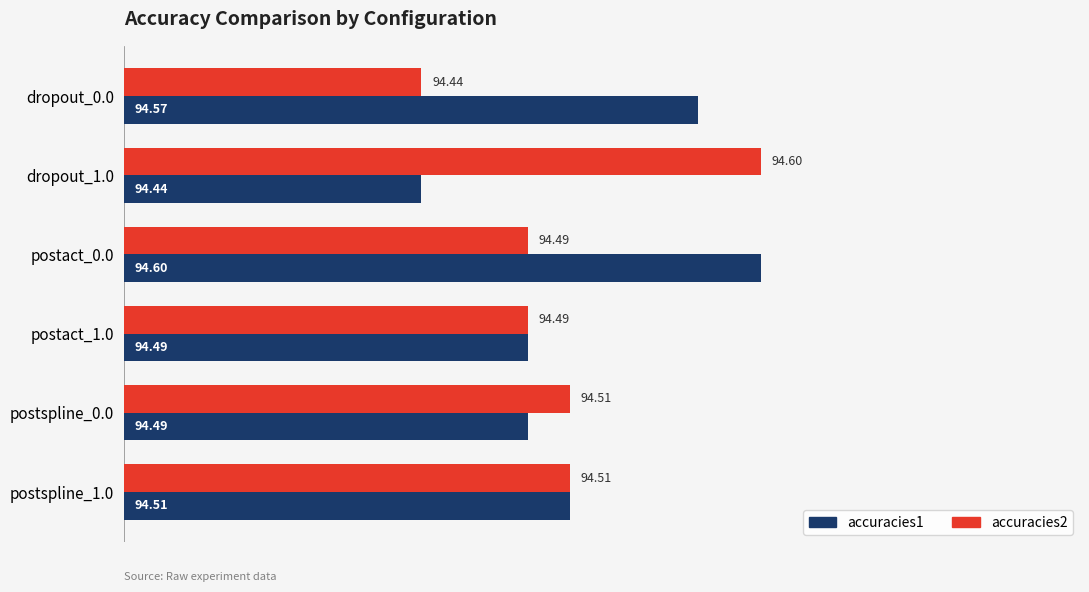

What is the average value of the accuracies2 series?

94.5